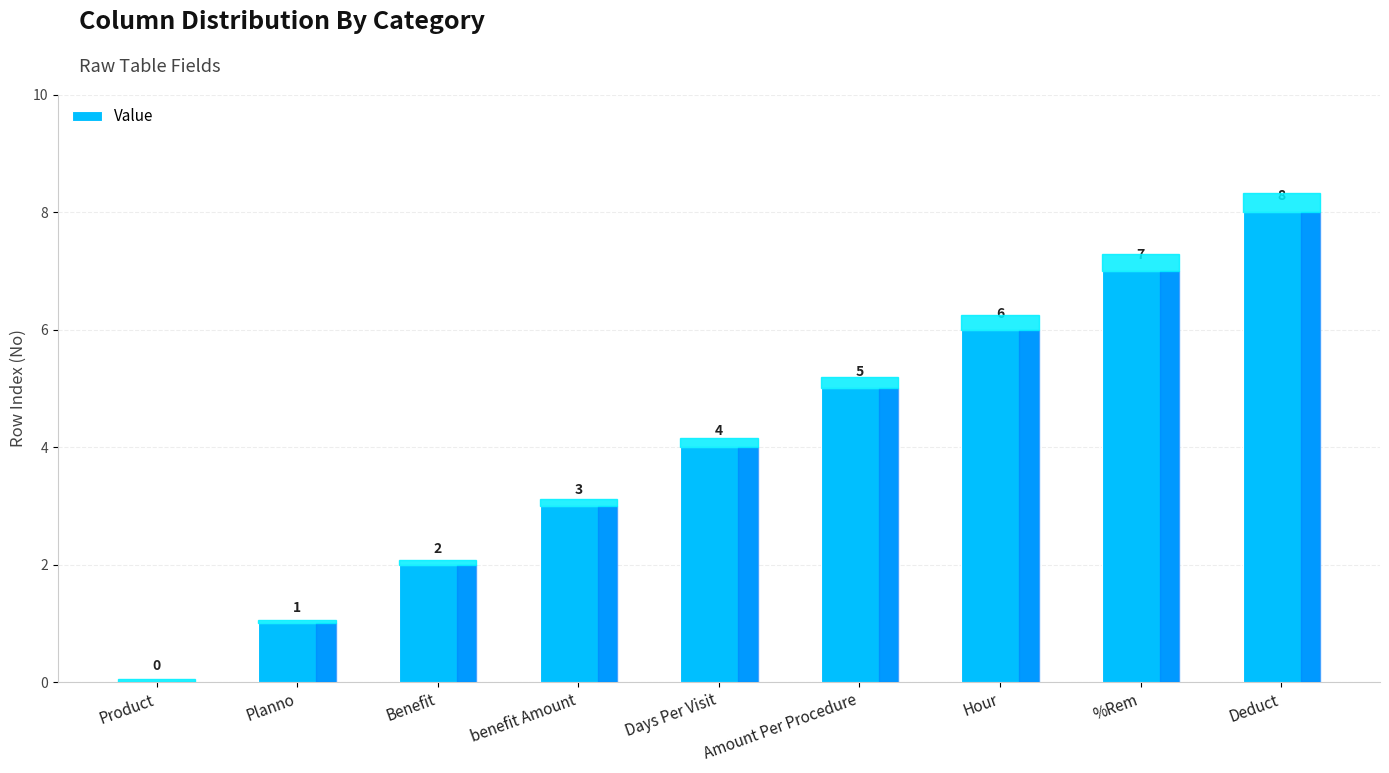

Reading left to right, list all the values displayed in this chart.

0	1	2	3	4	5	6	7	8